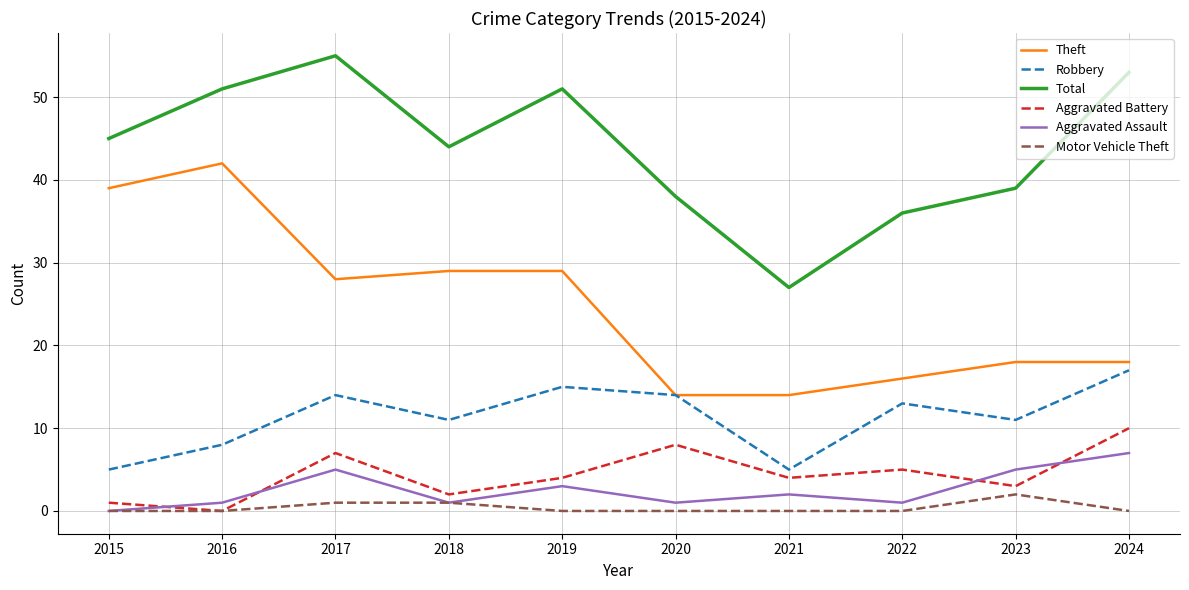

True or false: Total has a value of 12 at 2019.

False